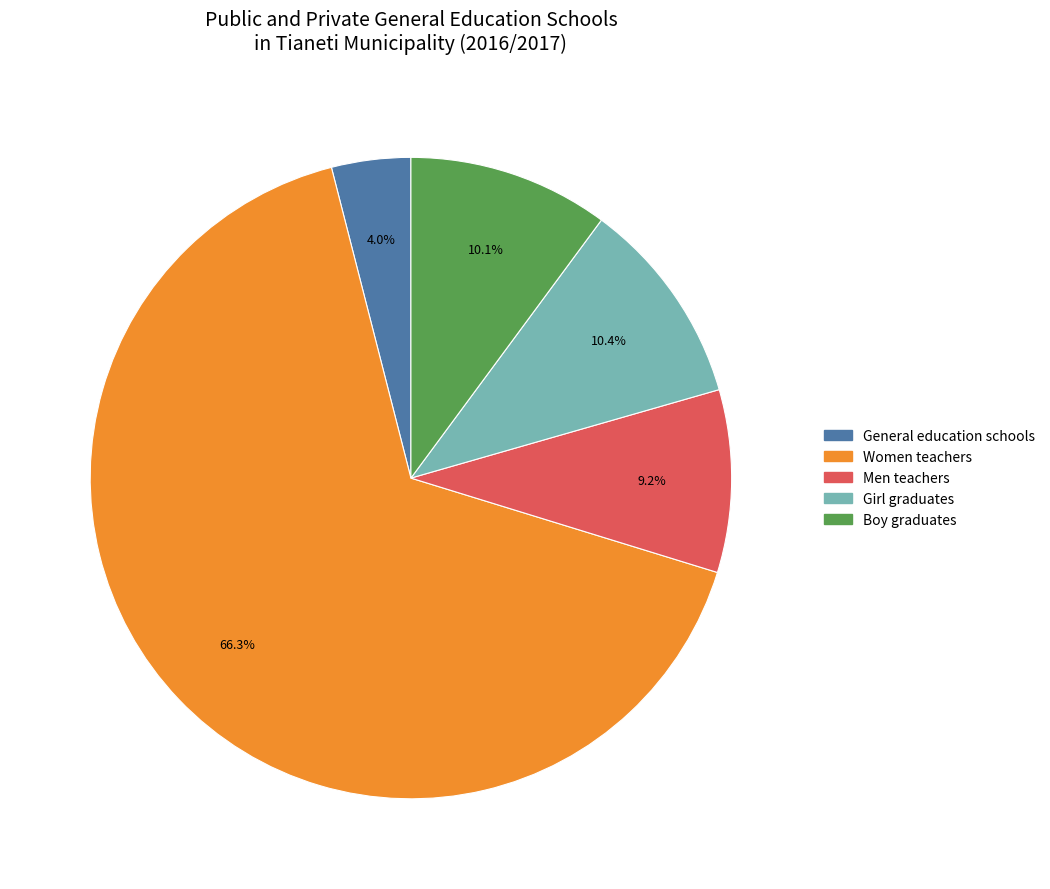

Combined, do Boy graduates and General education schools account for over 50%?

No